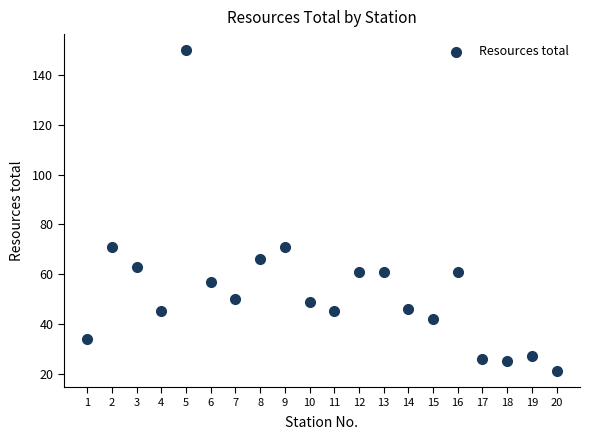

What is the range of Y values (max minus min)?

129